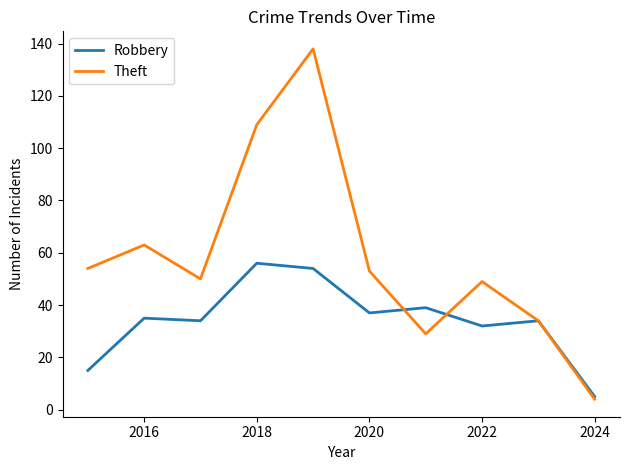

What is the sum of all Theft values?

583